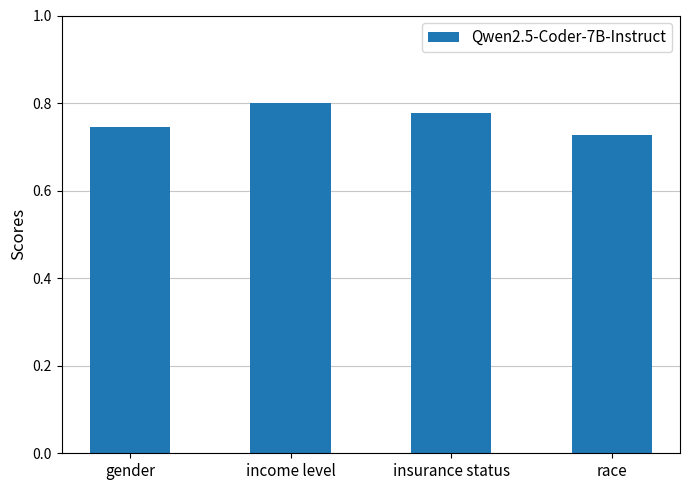

Count the number of data series in this chart.

1